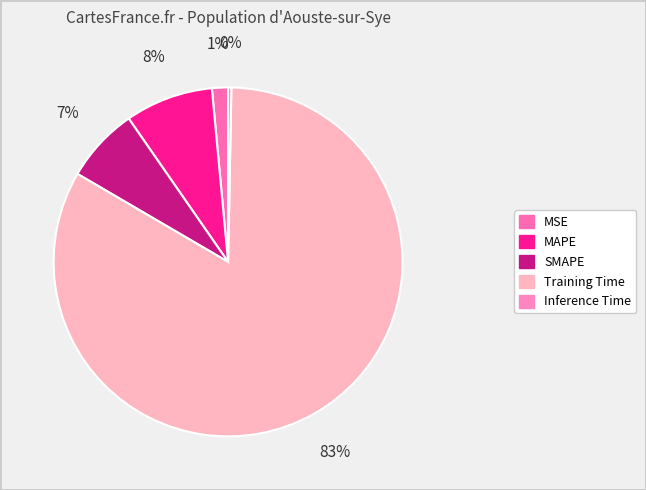

To the nearest percent, what is the combined percentage of MAPE and Training Time?

91%